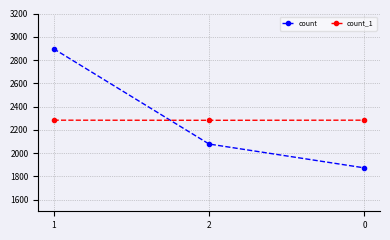

At which category is the sum across all series the highest?

1